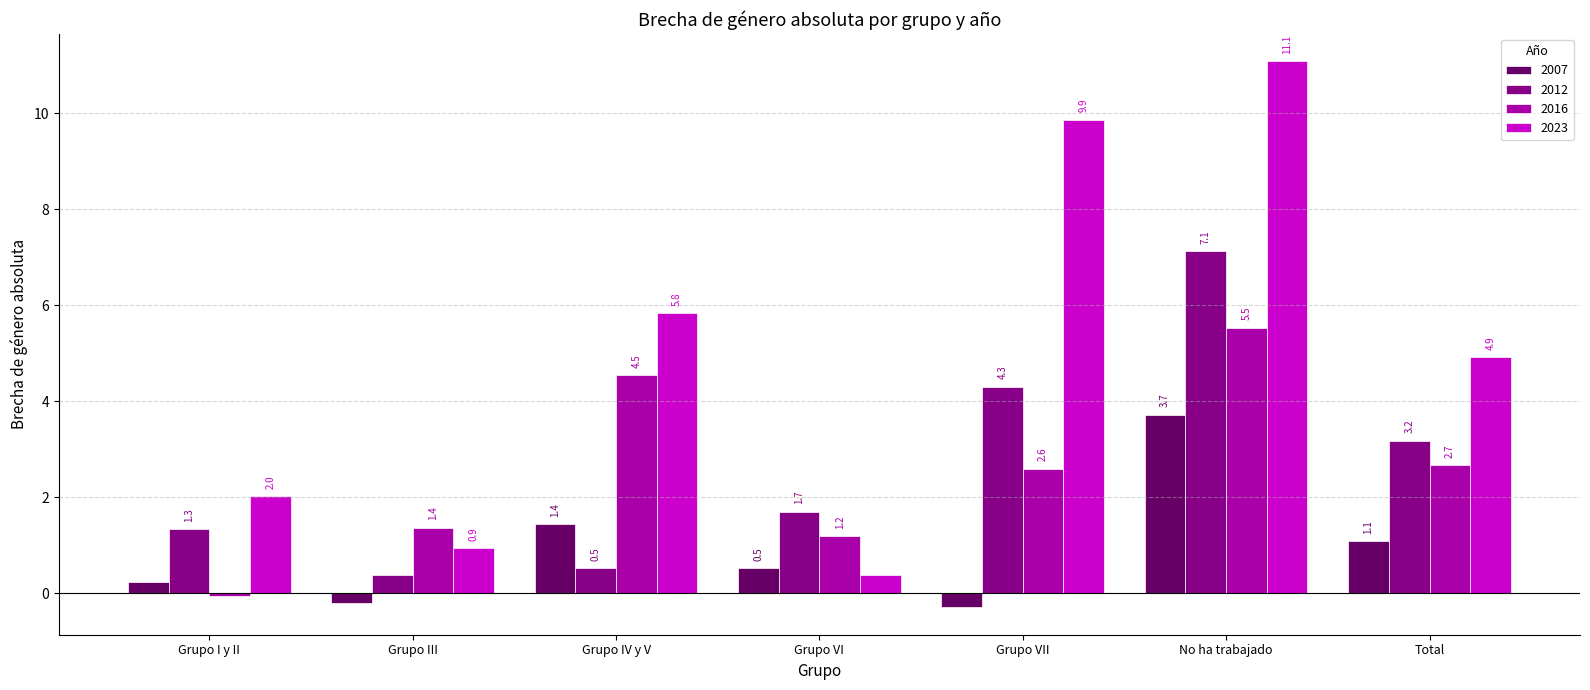

What is the label of the 5th bar from the left?

Grupo VII